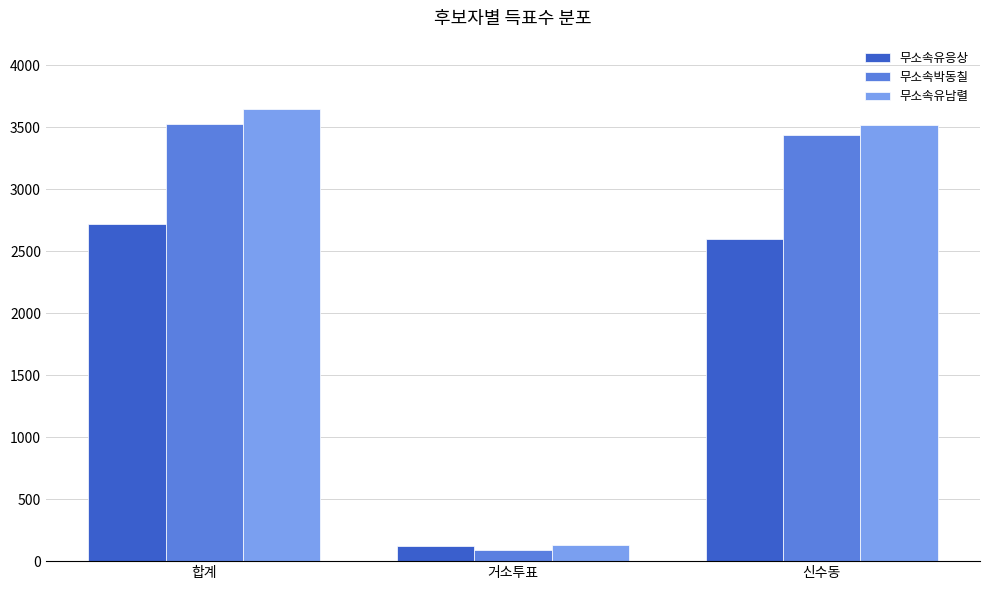

True or false: 무소속유남렬 has a value of 3523 at 신수동.

True